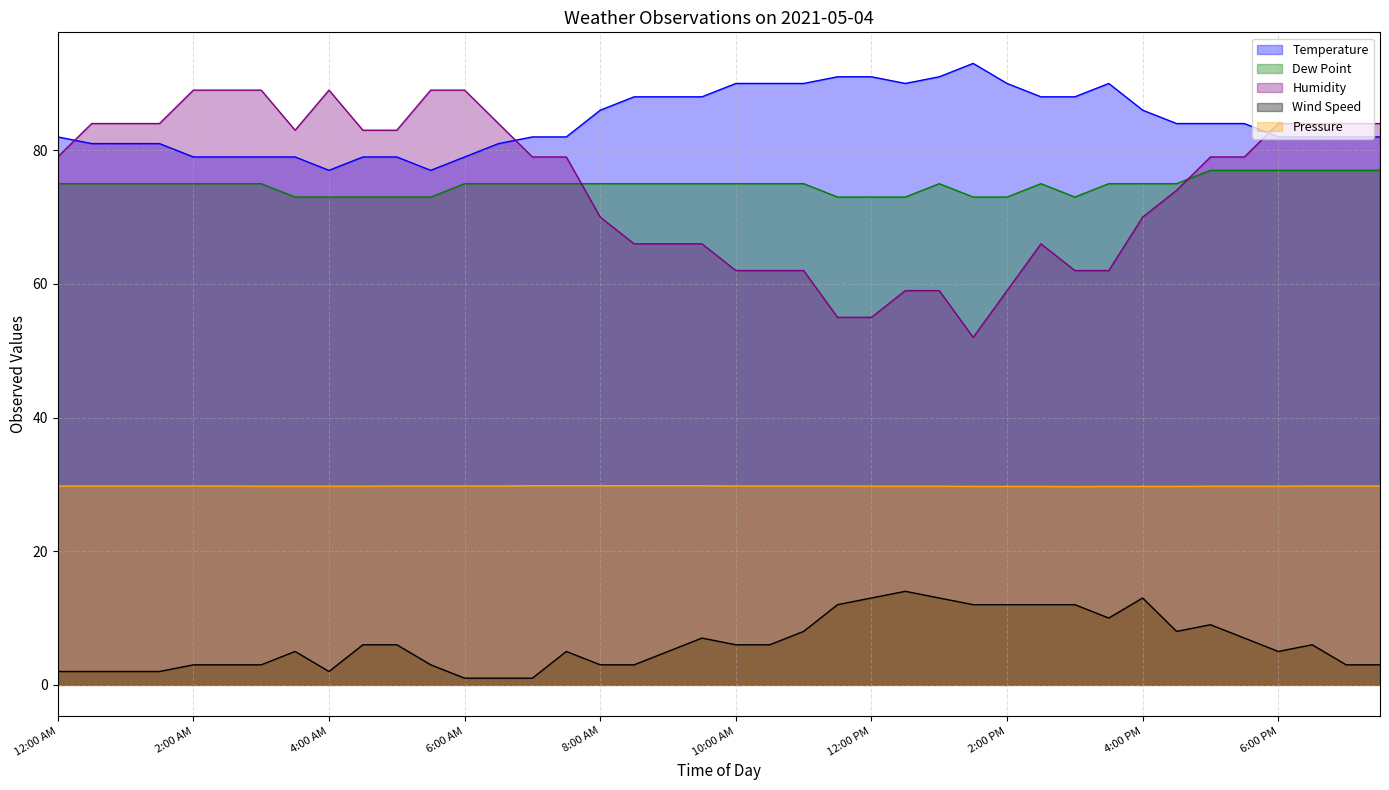

Rank the series by their maximum value, from lowest to highest.

Wind Speed, Pressure, Dew Point, Humidity, Temperature